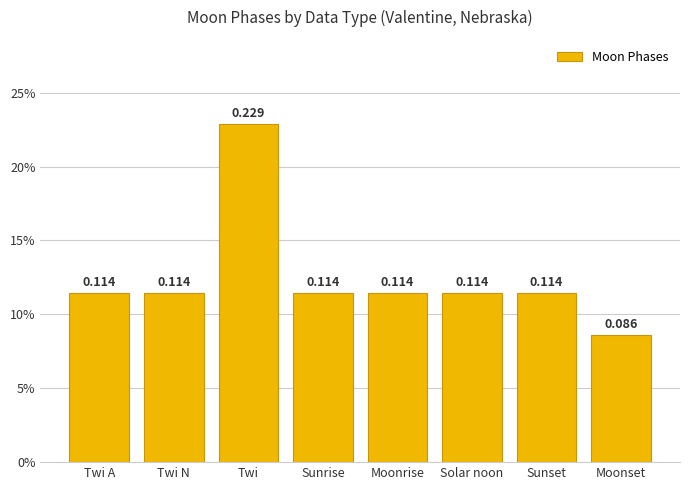

Does the chart contain any negative values?

No